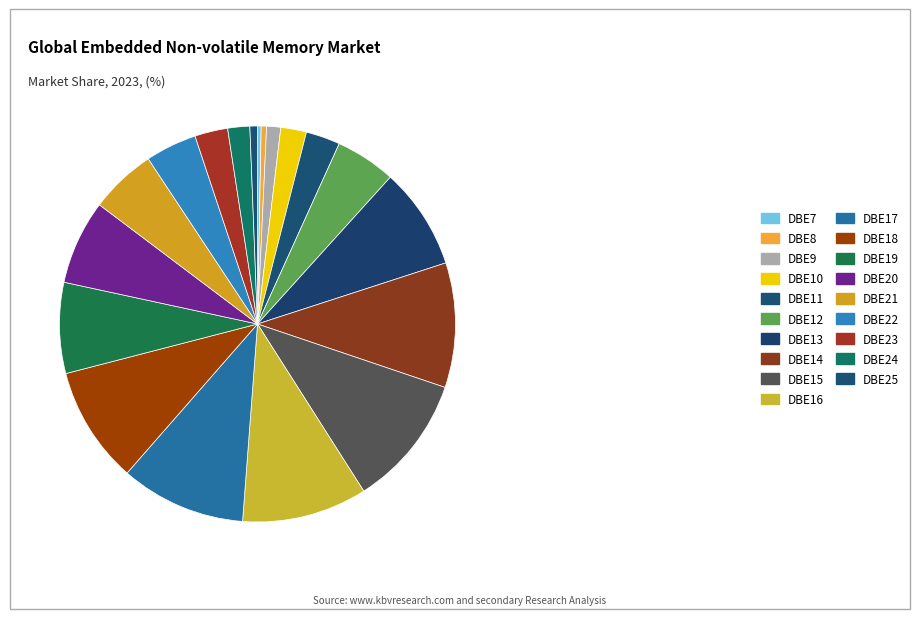

What is the largest slice in the pie chart?

DBE15